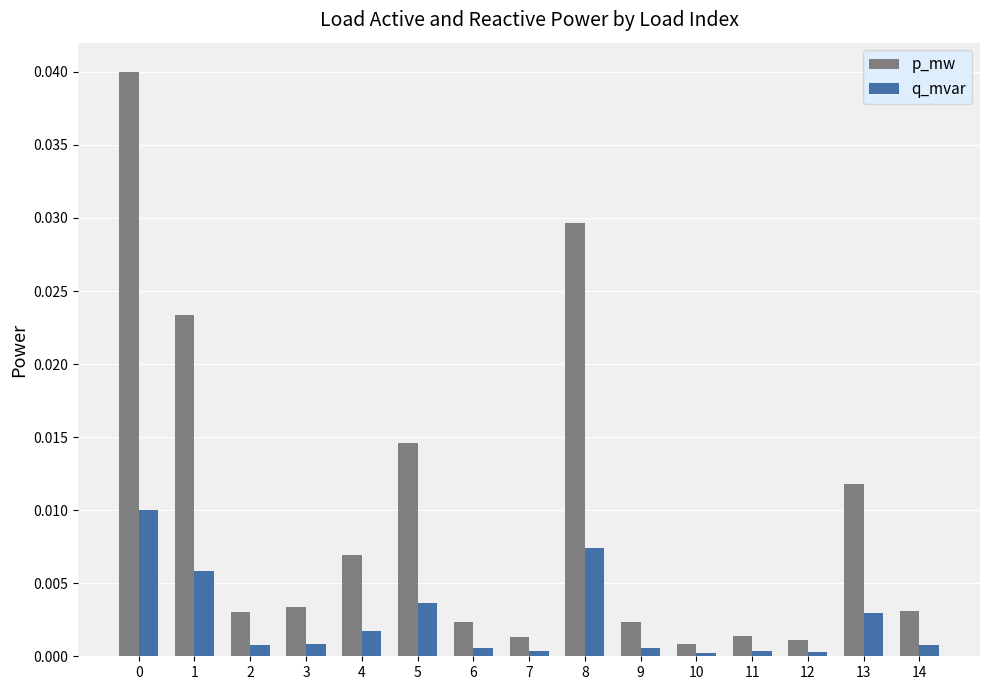

True or false: p_mw has a value of 0.0 at 1.

True